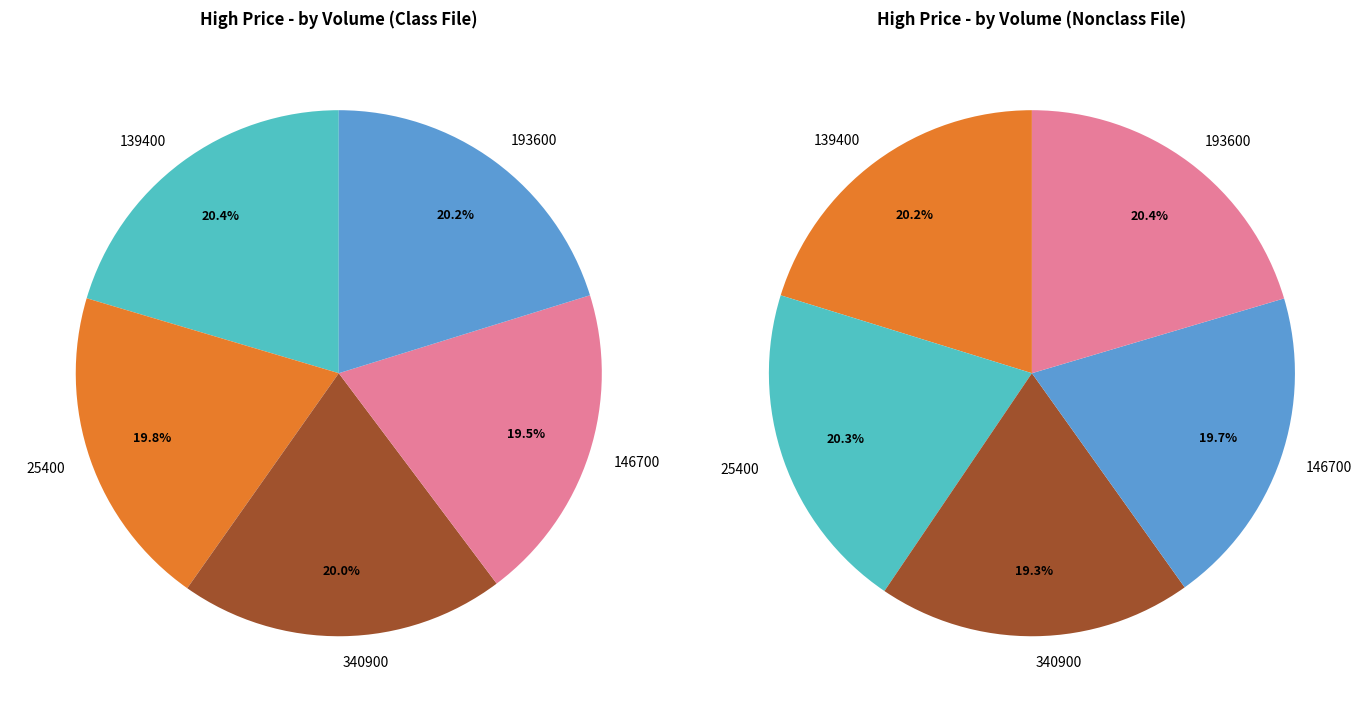

Is there any slice that represents more than half of the pie?

No